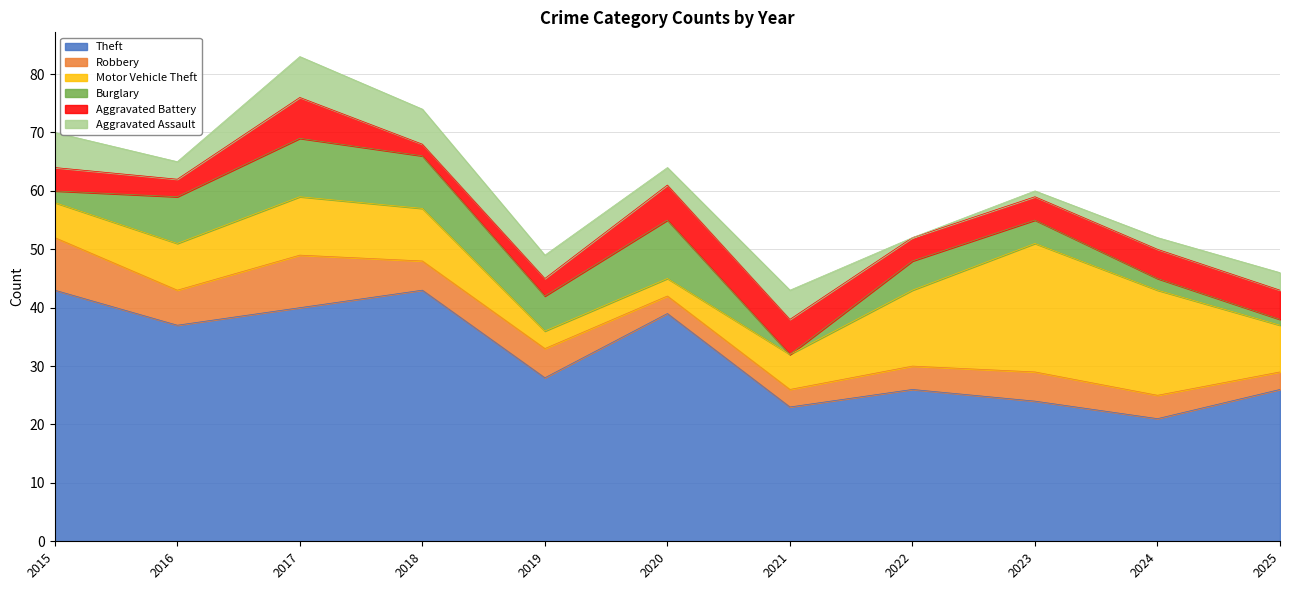

True or false: Motor Vehicle Theft and Aggravated Battery intersect in this chart.

False